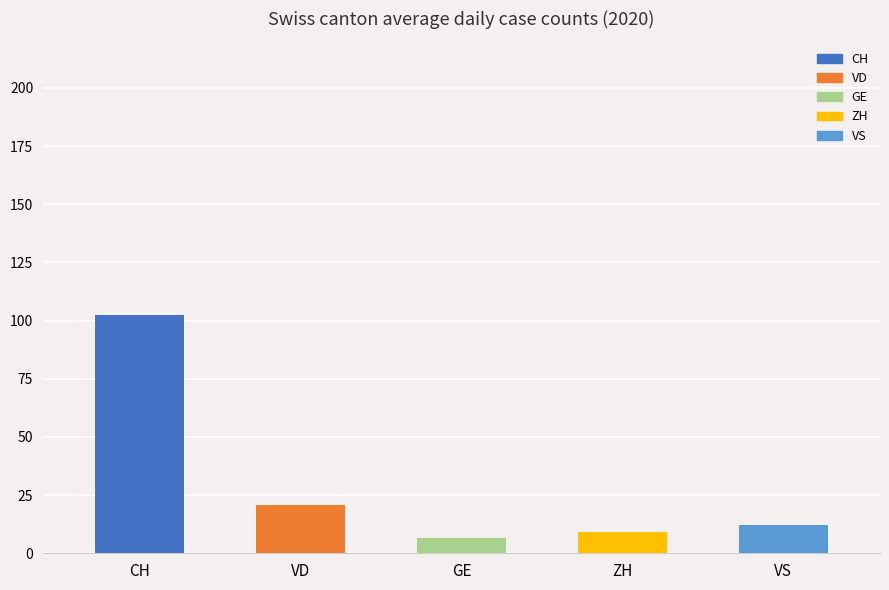

What is the ratio of the value at CH to the value at VS?

8.3